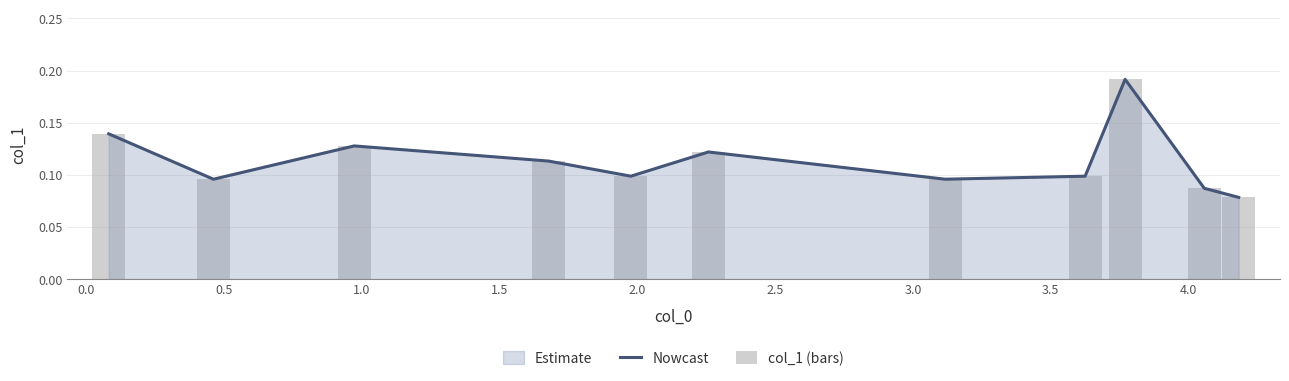

Is the value of Nowcast at 0.5 greater than the value of col_1 (bars) at 2.5?

Yes